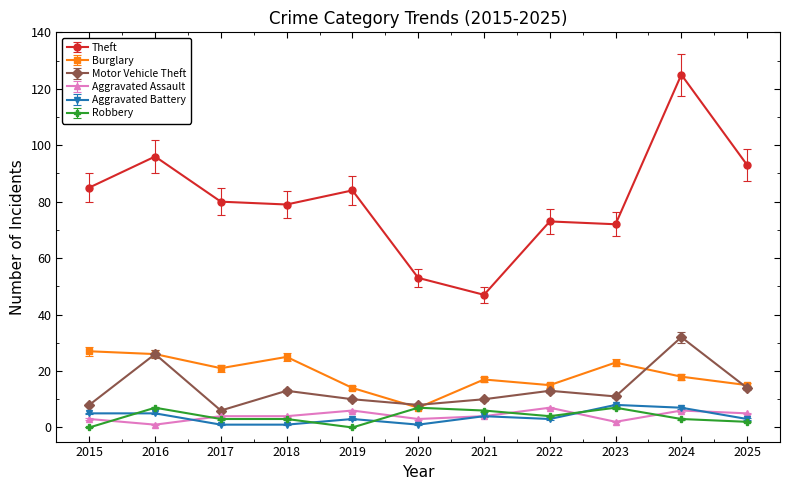

The value of Motor Vehicle Theft at 2018 is 7. True or false?

False